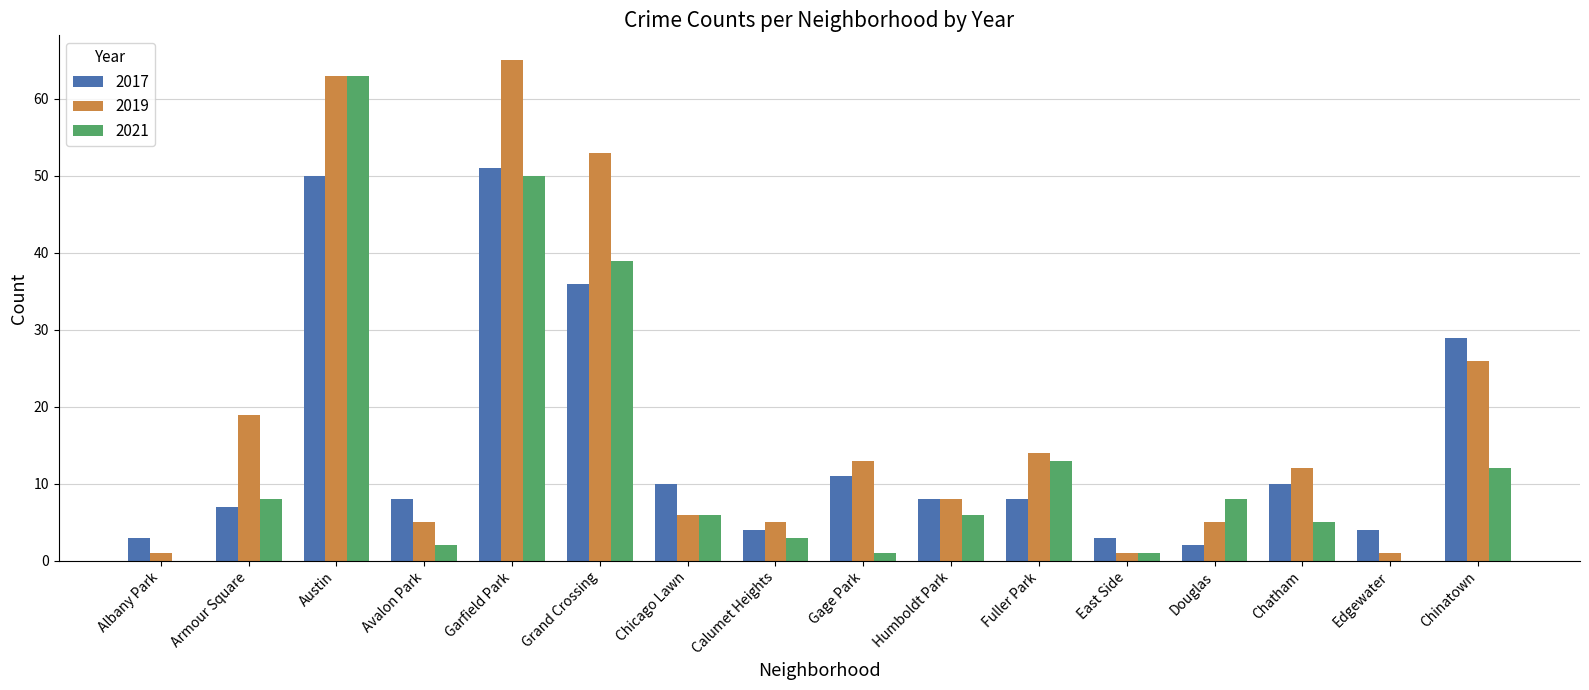

How many series are shown in this chart?

3